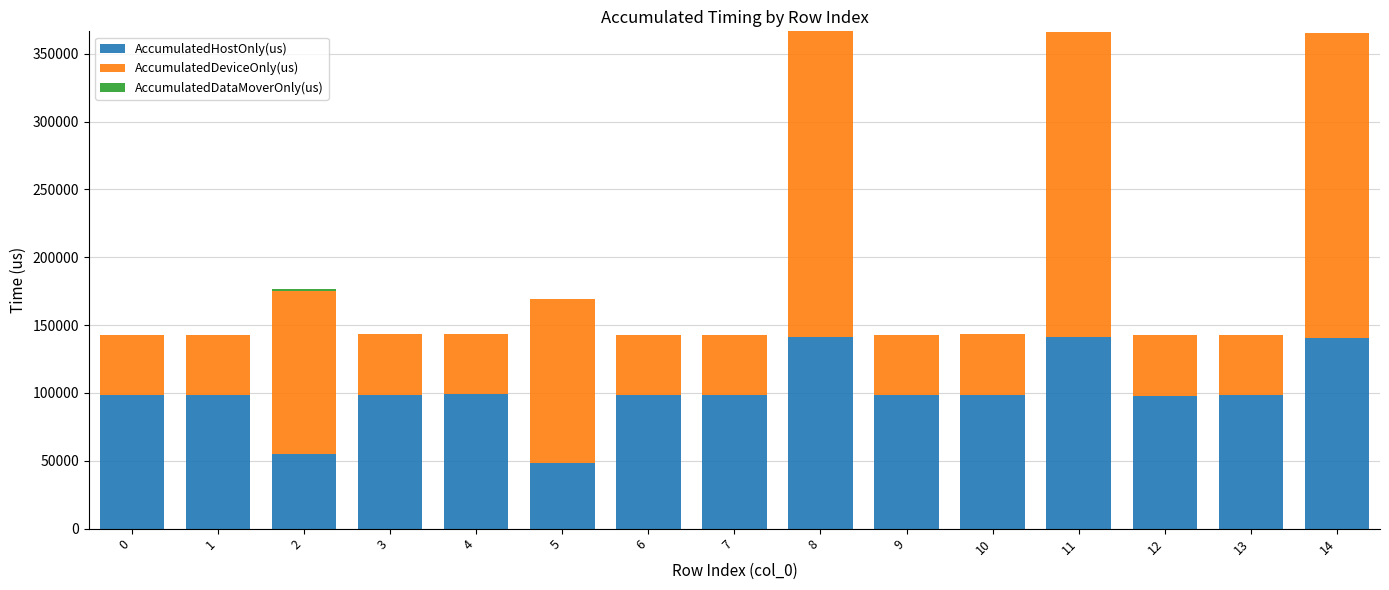

What is the total value across all series at 3?

143396.0